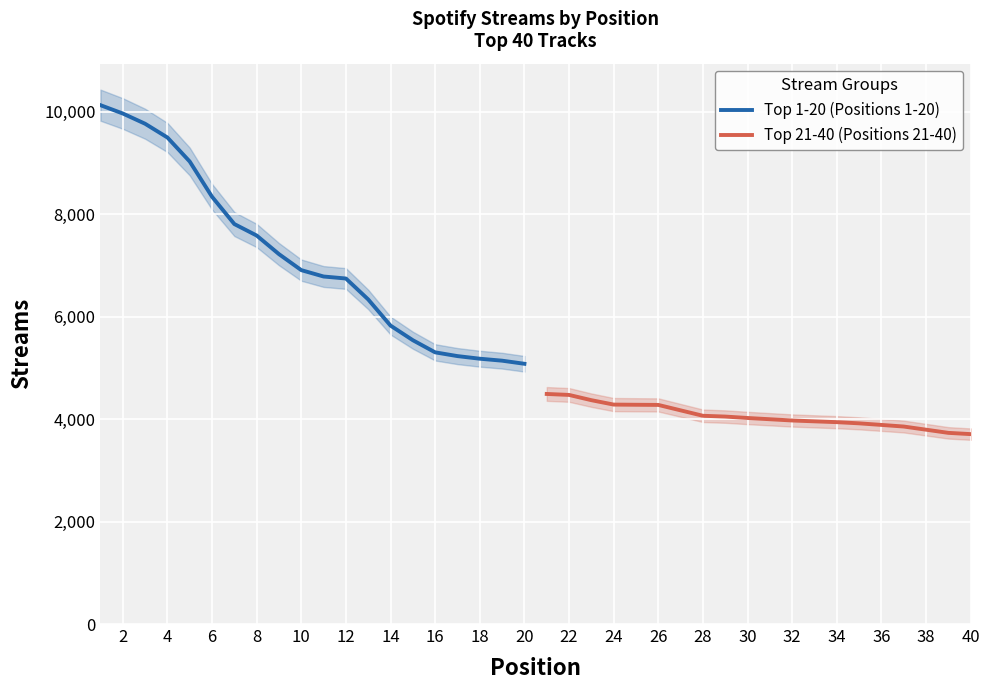

What is the difference between the second highest and second lowest values in the Top 21-40 (Positions 21-40) series?

740.5